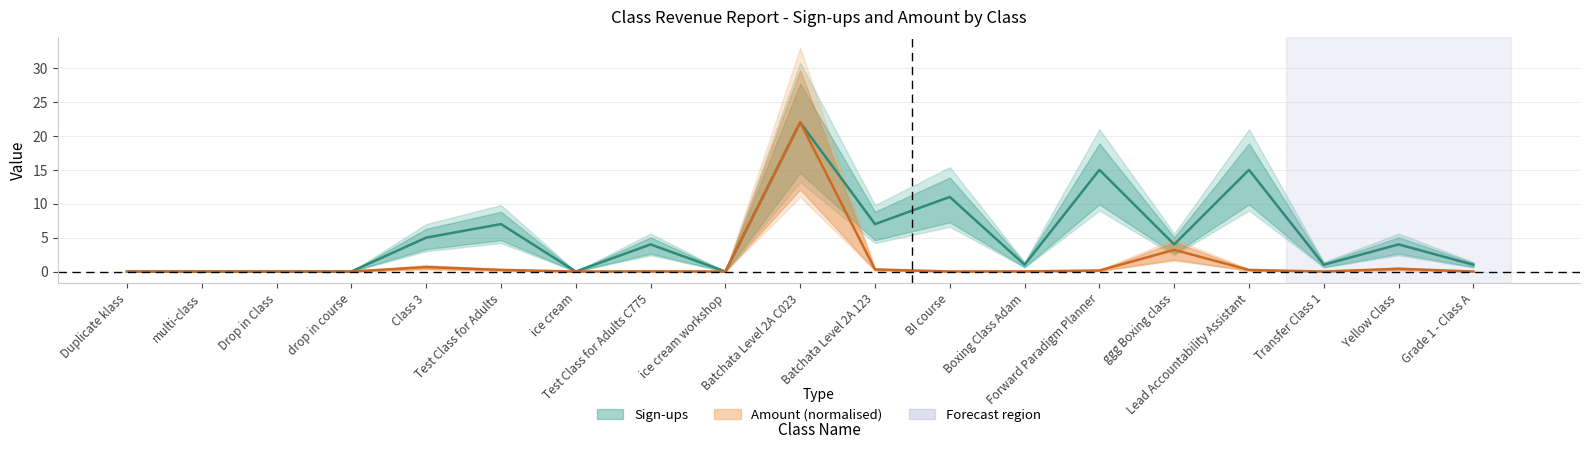

True or false: Sign-ups and Amount (normalised) intersect in this chart.

False